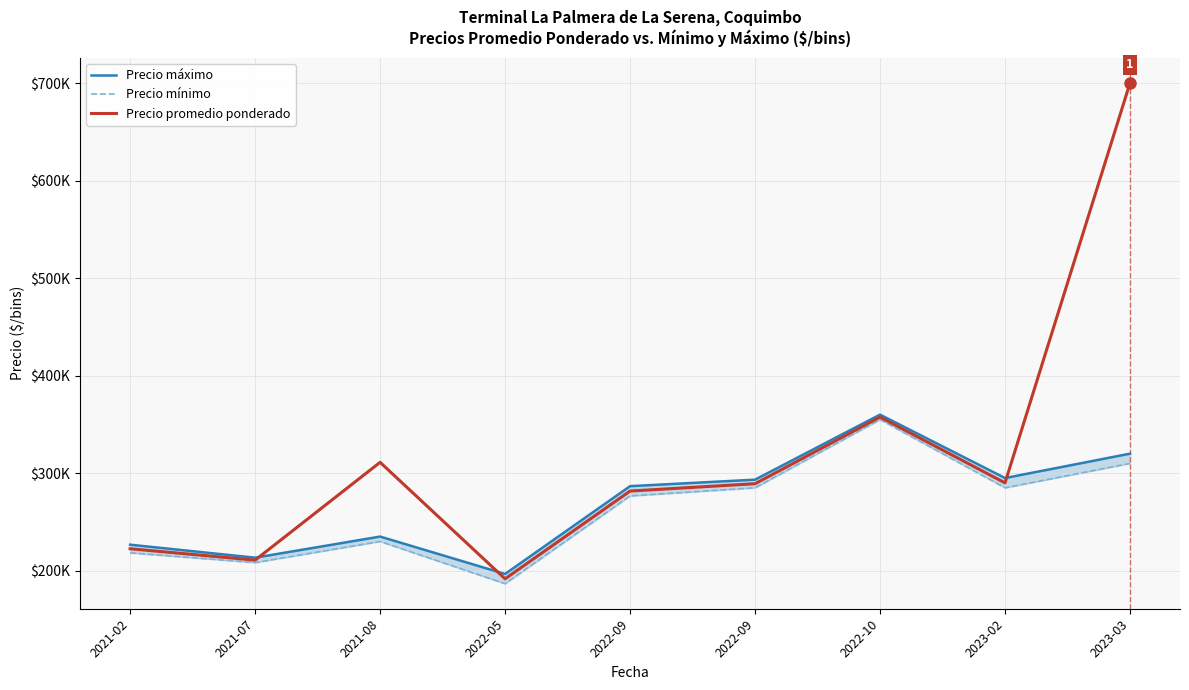

Read the Precio máximo value at 2021-02.

226666.7